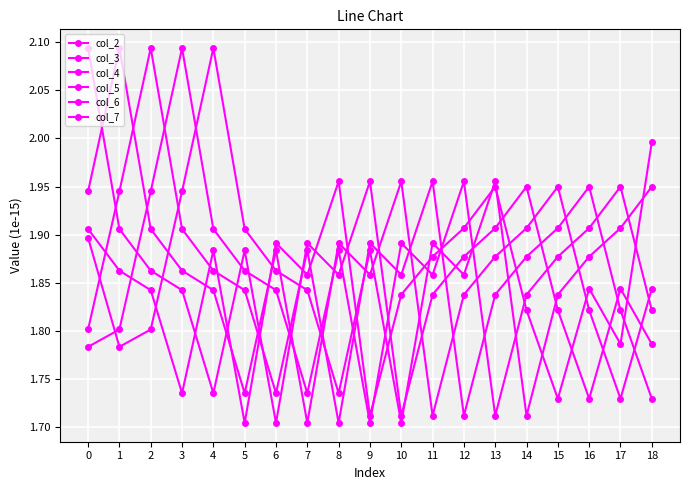

Which label corresponds to the smallest value in the chart?

10